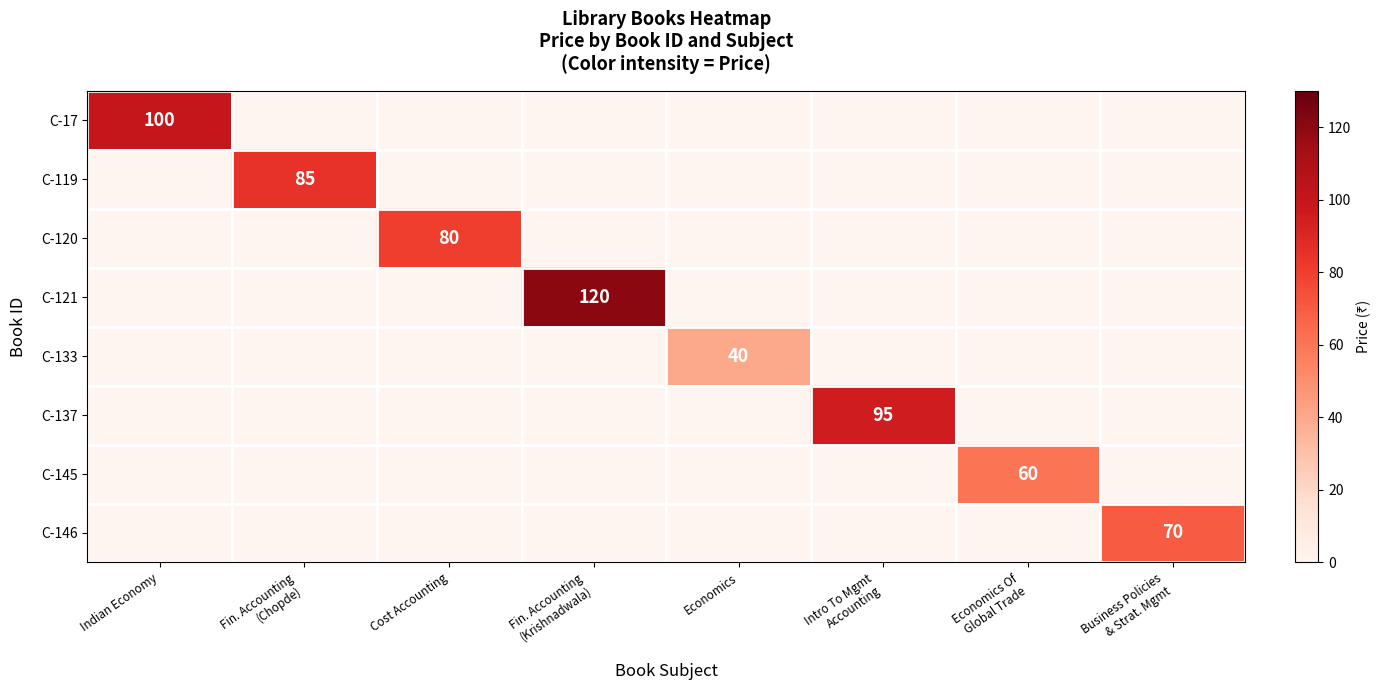

Which series has the largest range (max minus min)?

C-121